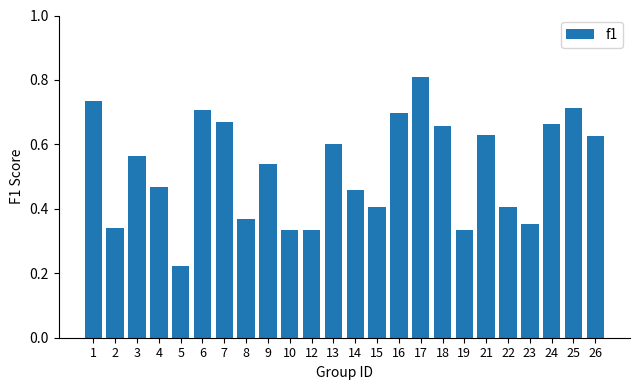

What is the greatest value displayed?

0.8